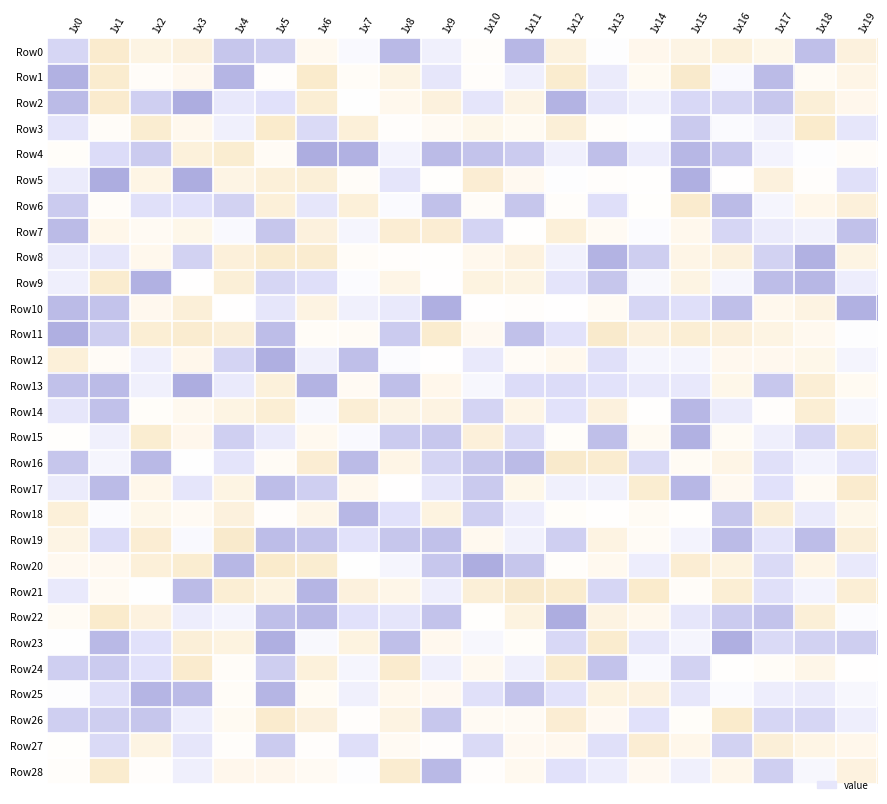

Which series has the largest total across all categories?

Row4